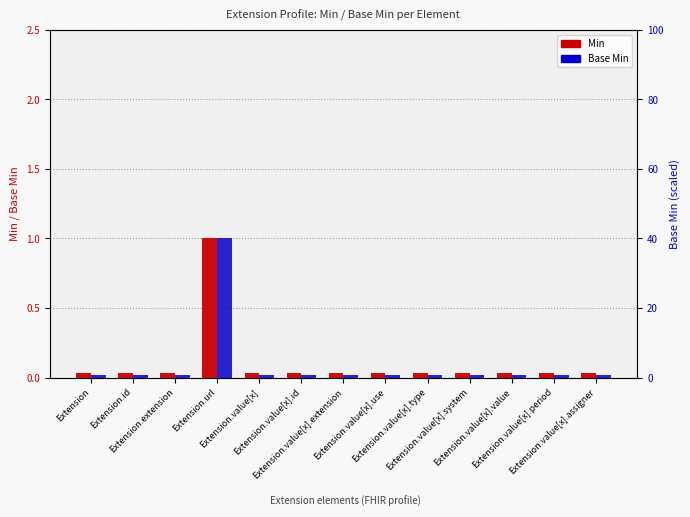

How many distinct data groups are displayed?

2